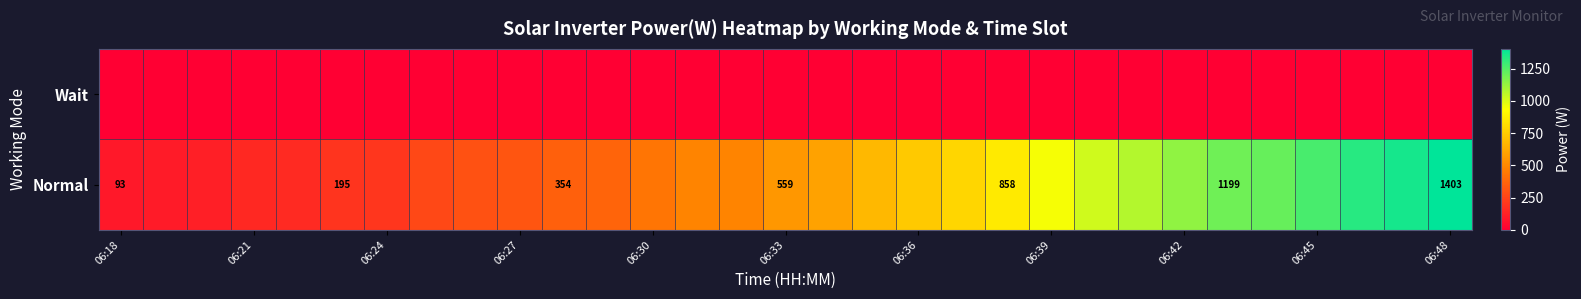

List the series in order of their peak value, highest first.

Normal, Wait